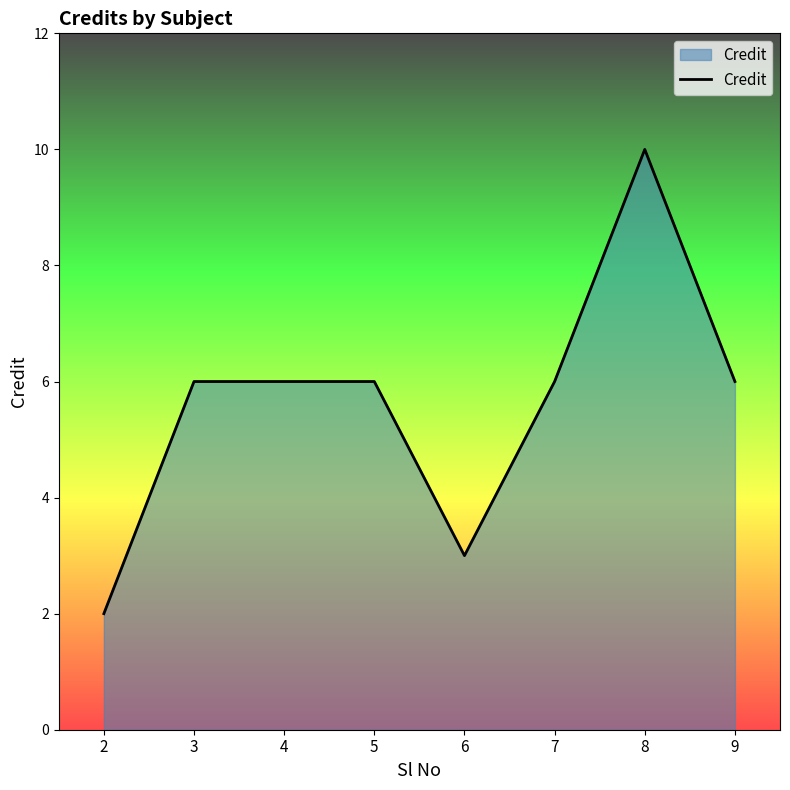

Is it true that the value at 2 is 1?

False